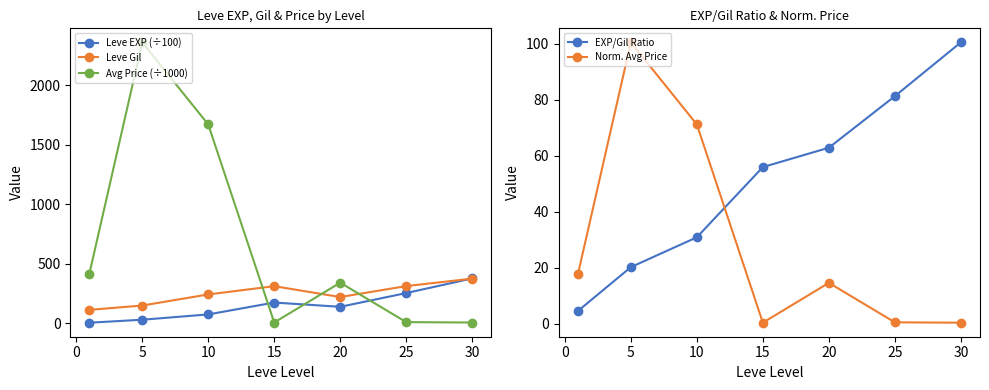

What is the sum of all Leve Gil values?

1725.6